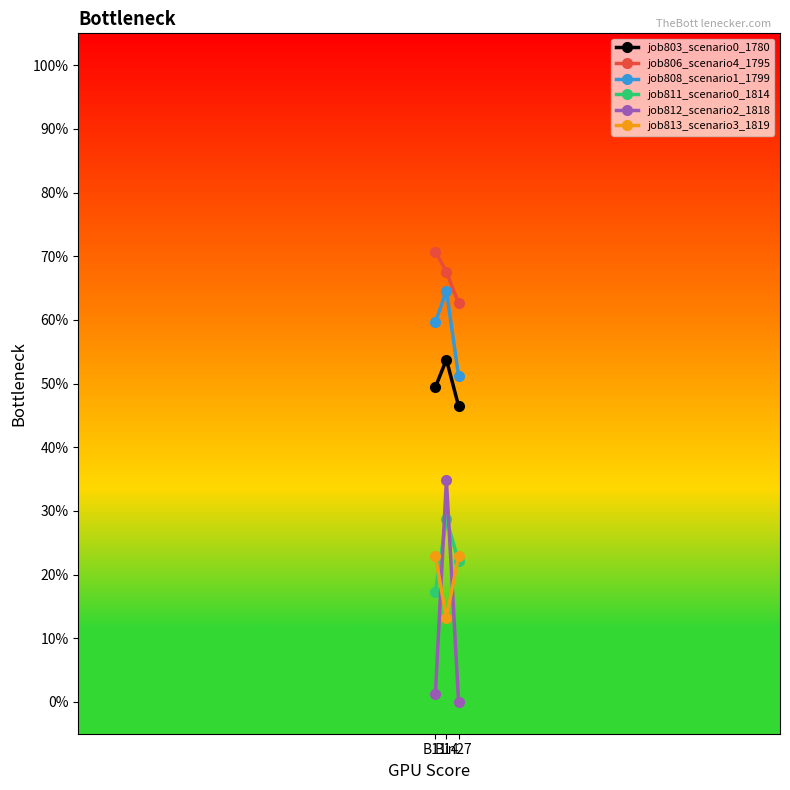

What is the sum of all job803_scenario0_1780 values?

1.5